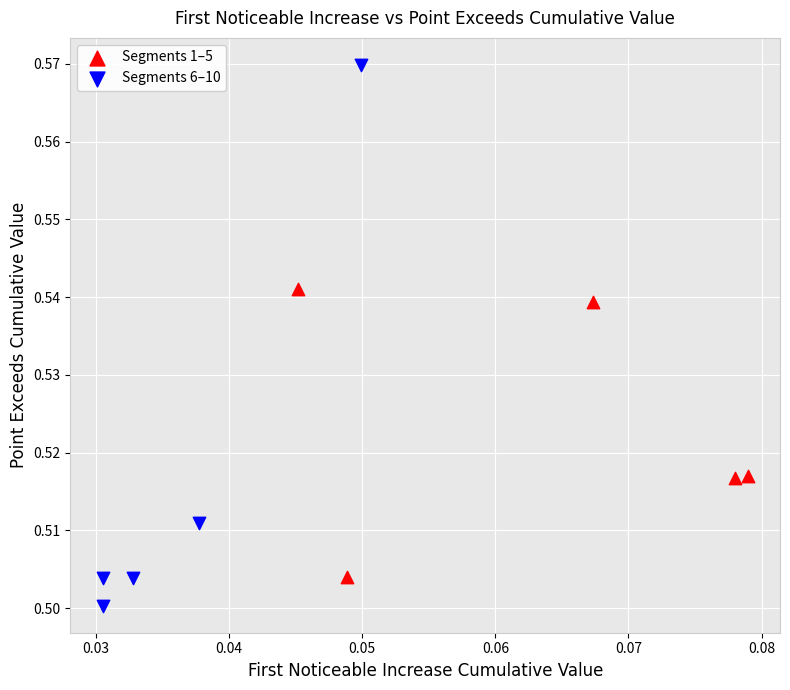

Which series reaches the minimum Y coordinate?

Segments 6–10